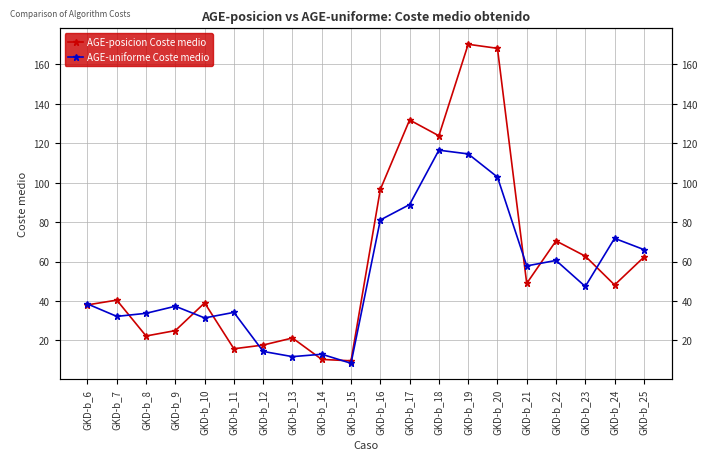

Reading left to right, transcribe all the data shown in this chart.

AGE-posicion Coste medio: GKD-b_6=38.1	GKD-b_7=40.5	GKD-b_8=22.3	GKD-b_9=25.0	GKD-b_10=39.1	GKD-b_11=15.8	GKD-b_12=17.7	GKD-b_13=21.3	GKD-b_14=10.4	GKD-b_15=9.7	GKD-b_16=96.6	GKD-b_17=131.8	GKD-b_18=123.8	GKD-b_19=170.2	GKD-b_20=168.1	GKD-b_21=48.9	GKD-b_22=70.5	GKD-b_23=62.8	GKD-b_24=48.1	GKD-b_25=62.2
AGE-uniforme Coste medio: GKD-b_6=38.5	GKD-b_7=32.2	GKD-b_8=33.8	GKD-b_9=37.4	GKD-b_10=31.4	GKD-b_11=34.2	GKD-b_12=14.4	GKD-b_13=11.8	GKD-b_14=13.0	GKD-b_15=8.4	GKD-b_16=81.1	GKD-b_17=88.9	GKD-b_18=116.5	GKD-b_19=114.6	GKD-b_20=102.8	GKD-b_21=57.8	GKD-b_22=60.6	GKD-b_23=47.4	GKD-b_24=71.8	GKD-b_25=66.1